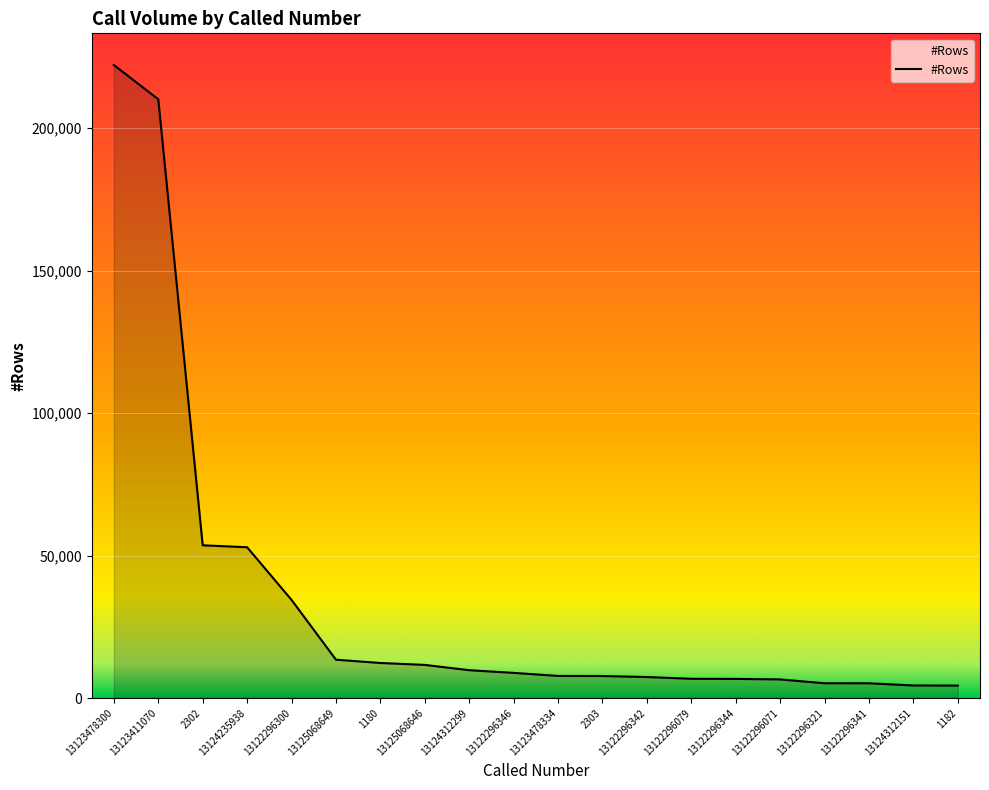

How many lines are shown in the chart?

1